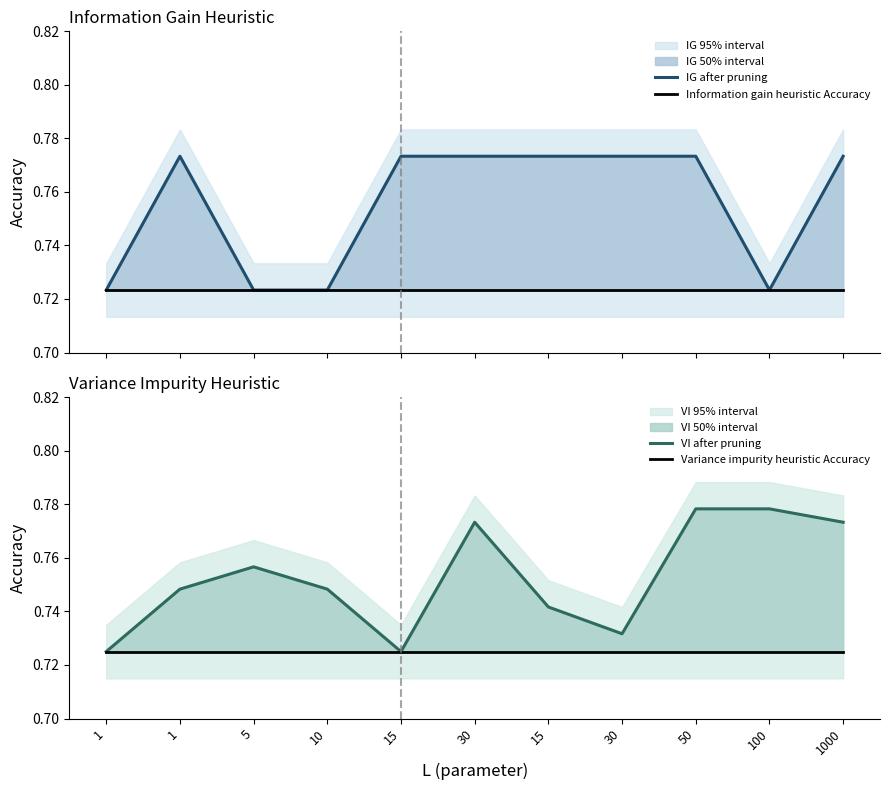

Which series changed the most between 15 and 50?

VI after pruning